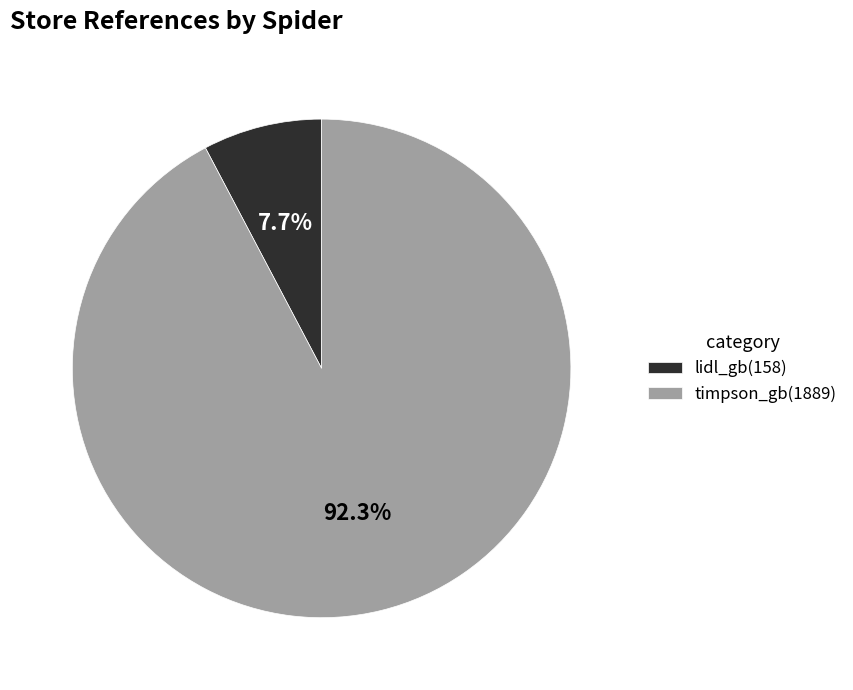

To the nearest percent, what is the average slice percentage?

50%